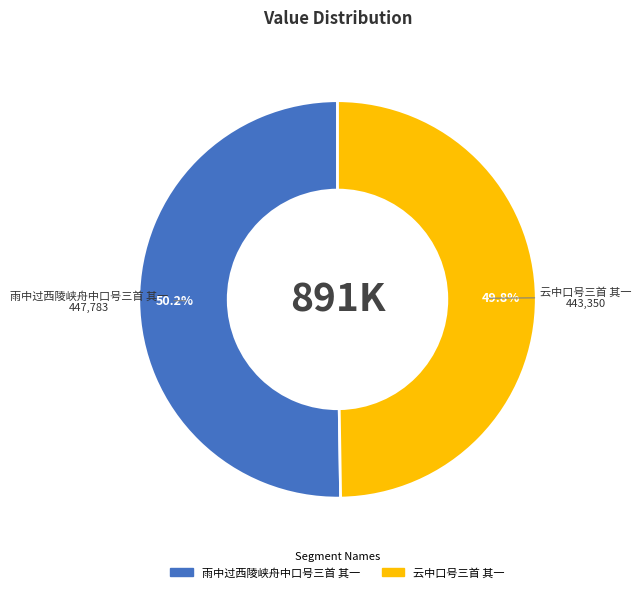

What portion of the pie excludes 云中口号三首 其一?

50.2%